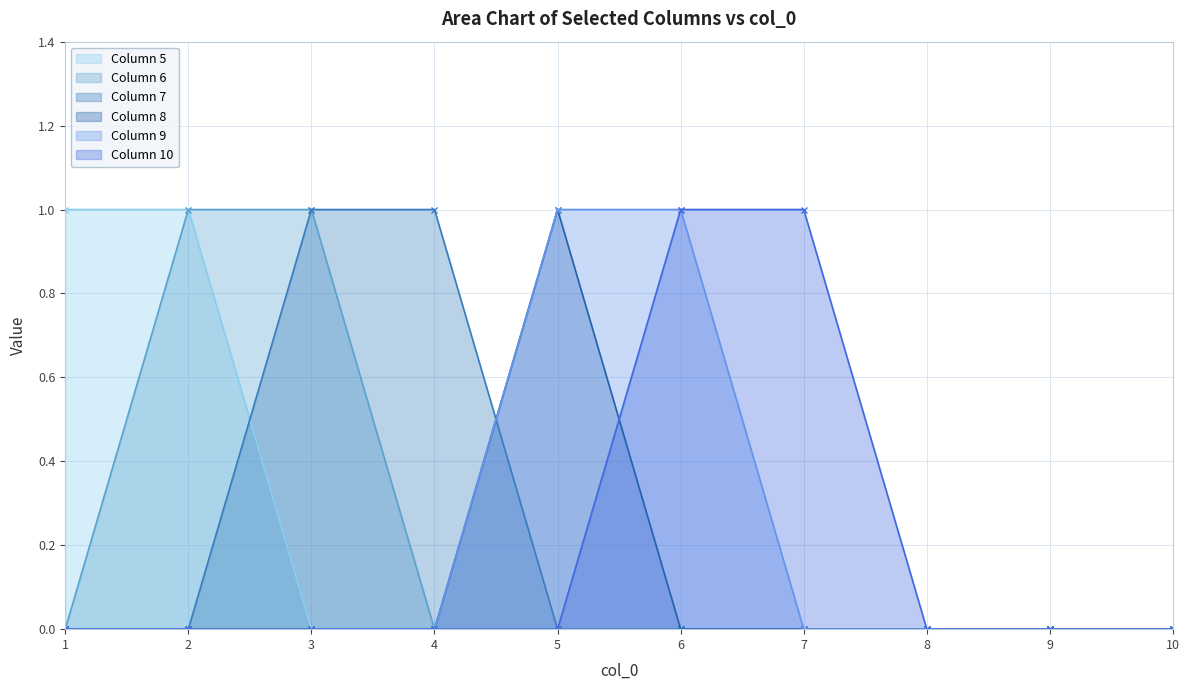

At which label is 10 closest to 0?

1